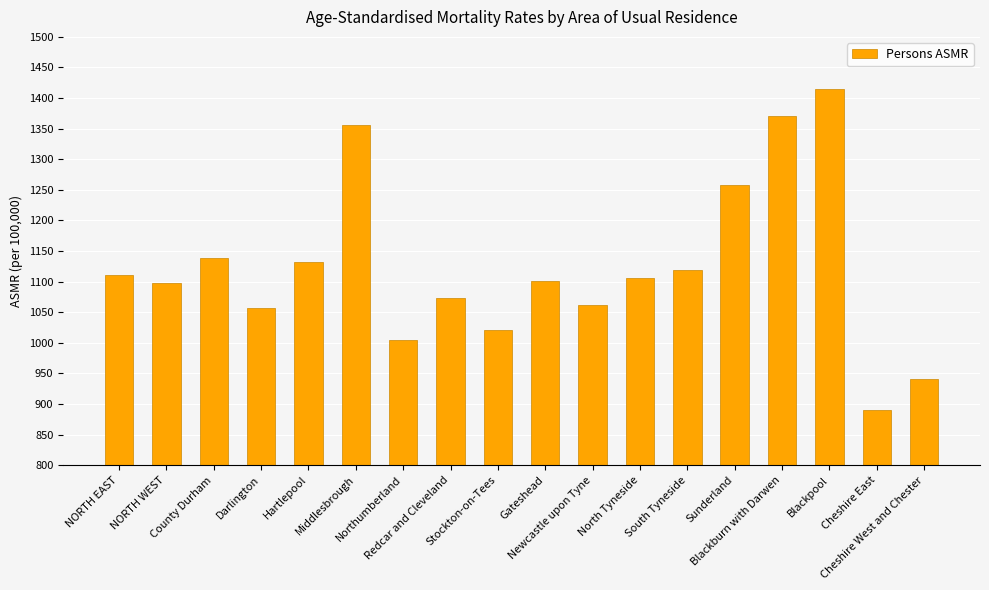

Which has a higher value, NORTH EAST or Newcastle upon Tyne?

NORTH EAST